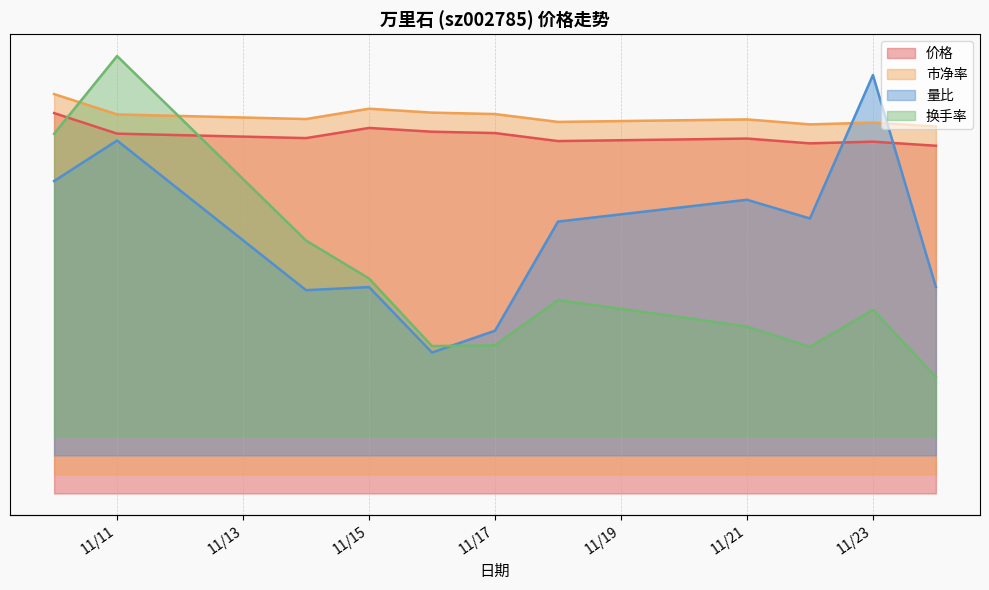

What is the sum of all 价格 values?

10.4